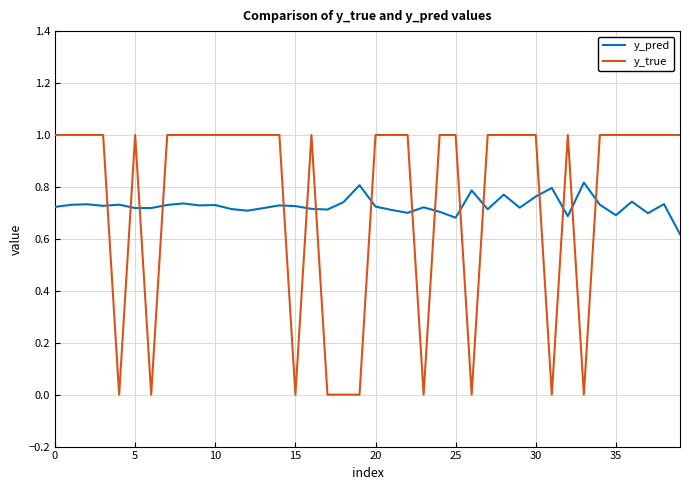

What are all the series names shown in the legend?

y_pred, y_true